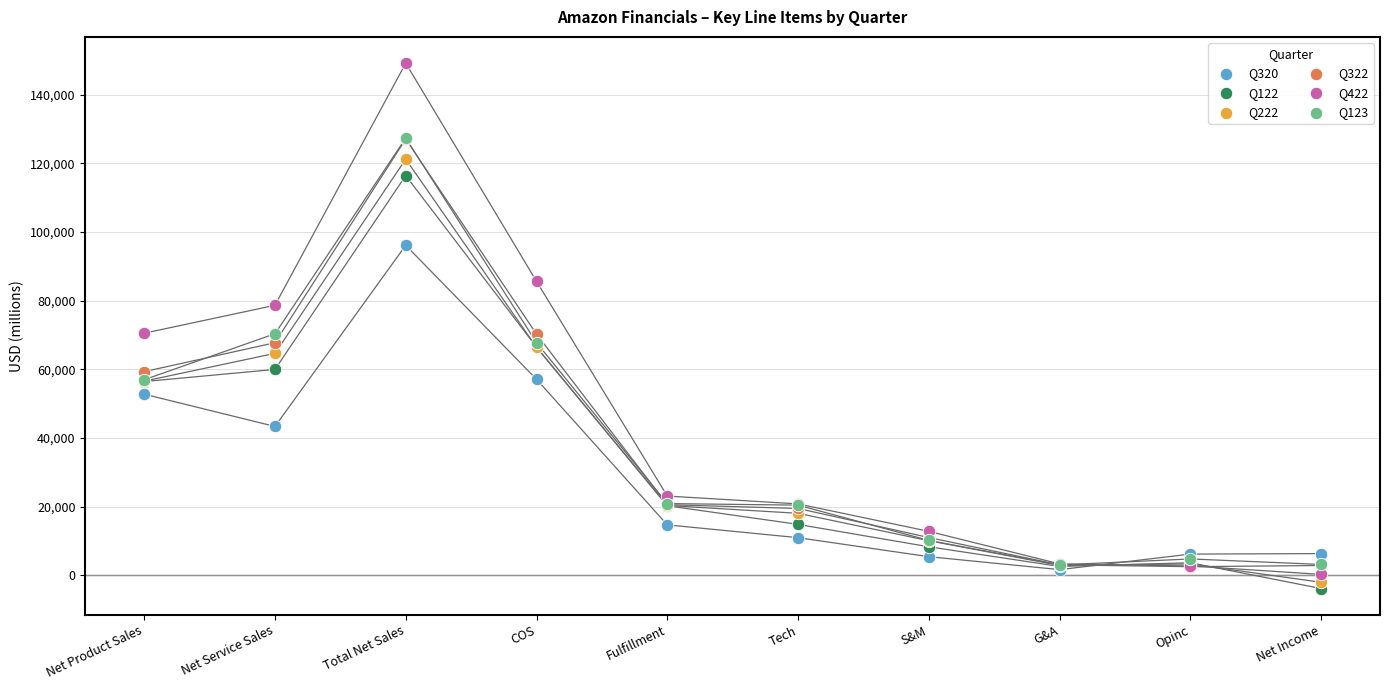

Which series reaches the minimum Y coordinate?

Q122